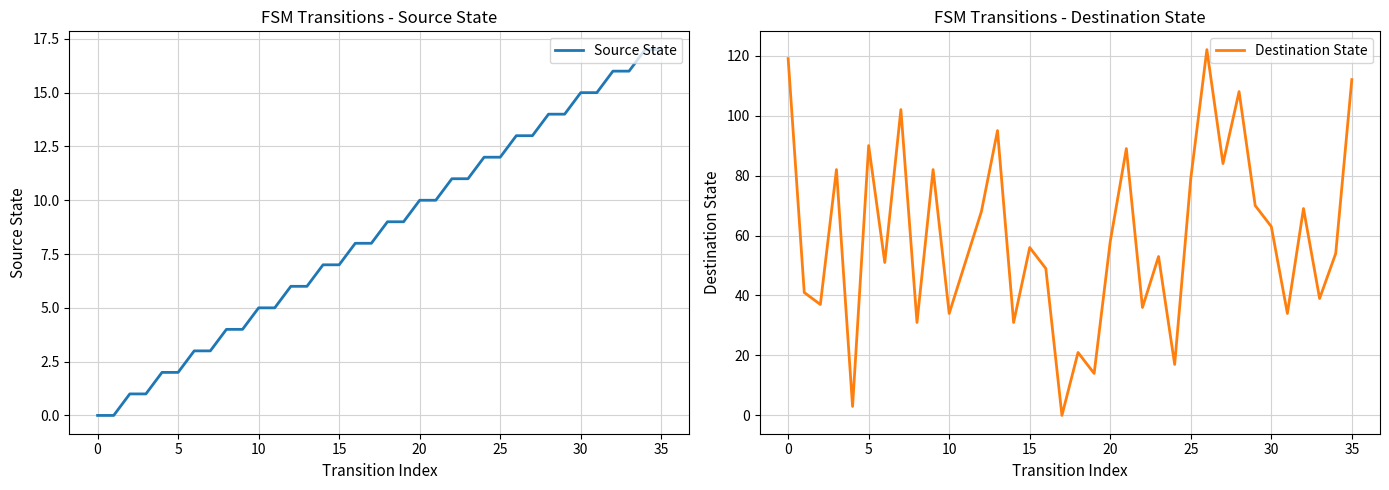

Rank the series by their average value, from highest to lowest.

Destination State, Source State